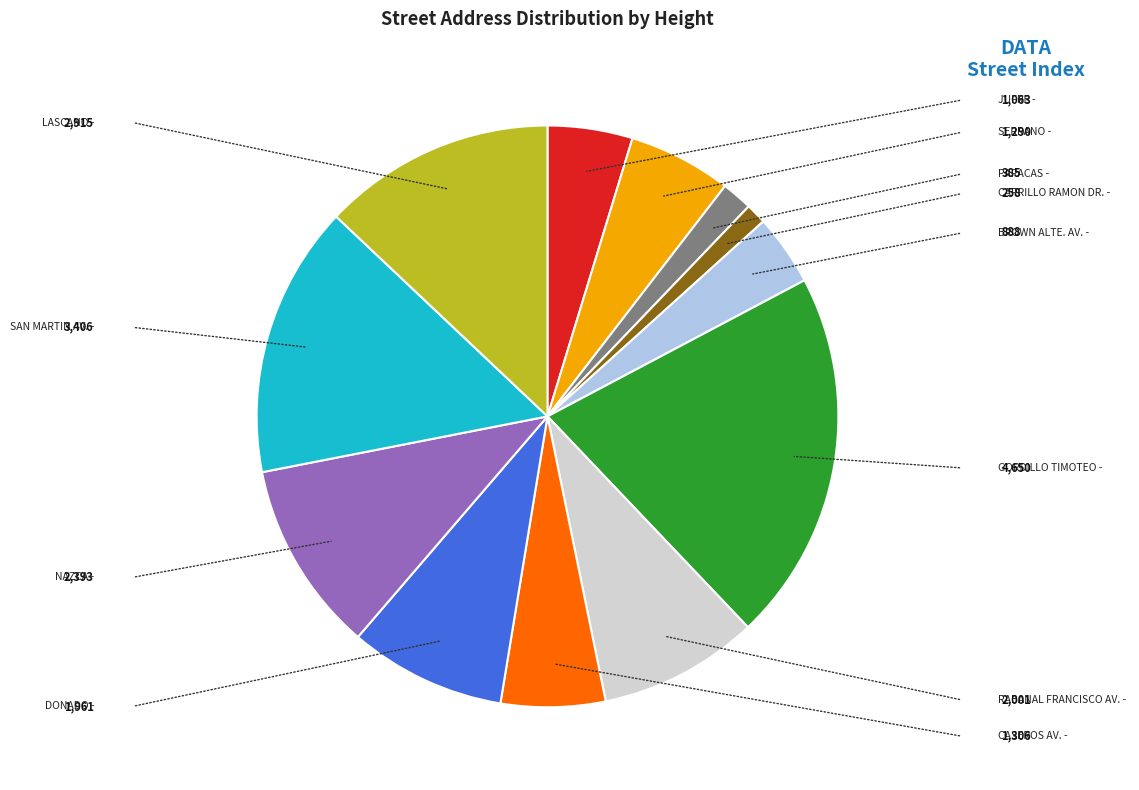

Which category has the smallest portion of the pie?

CARRILLO RAMON DR.